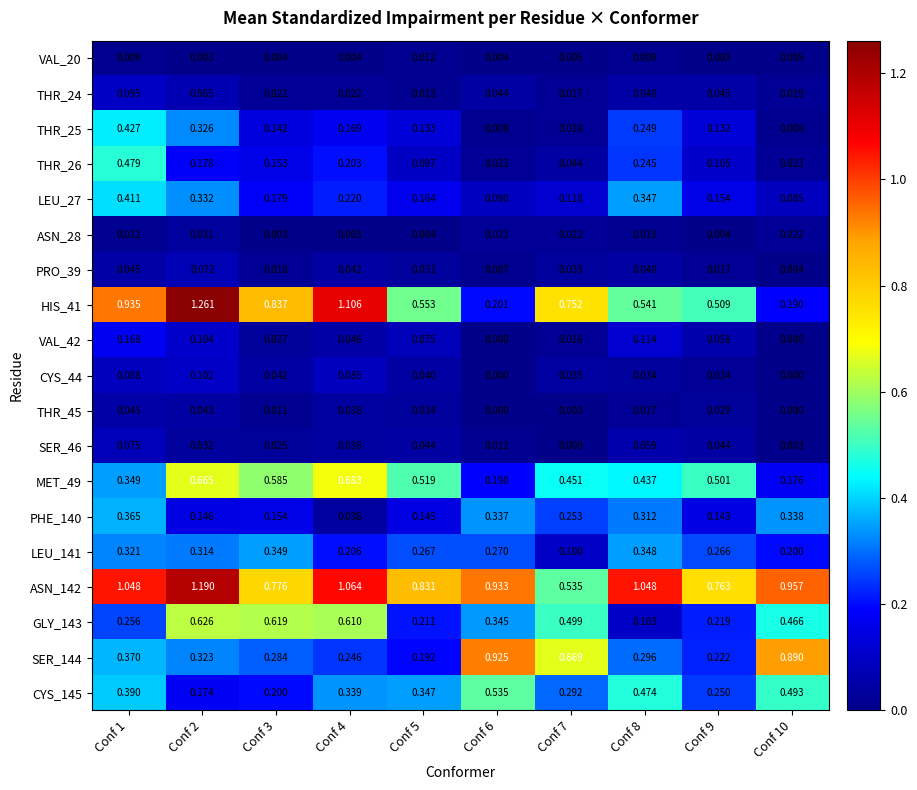

What is the total value across all series at Conf 8?

4.7